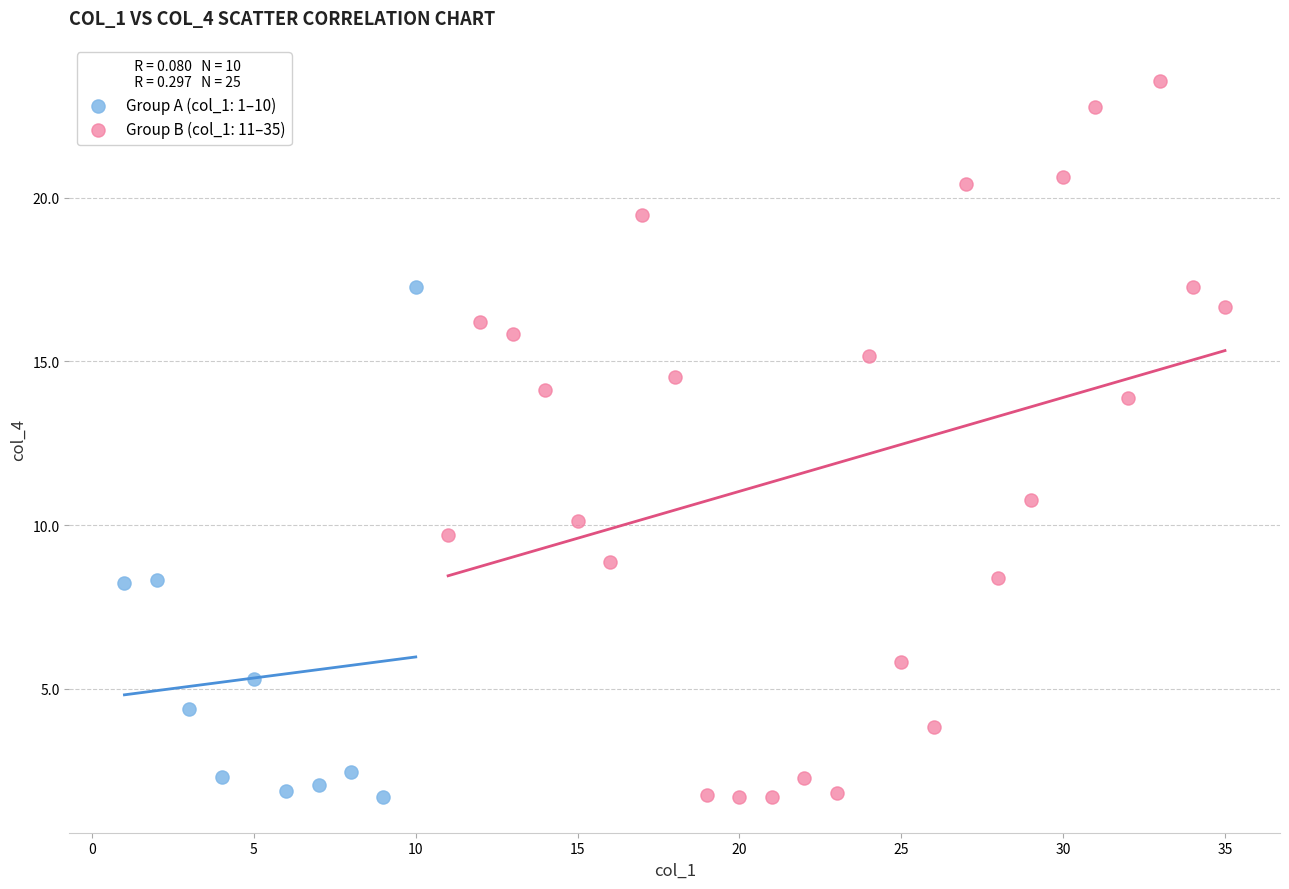

Which series reaches the maximum Y coordinate?

Group B (col_1: 11–35)